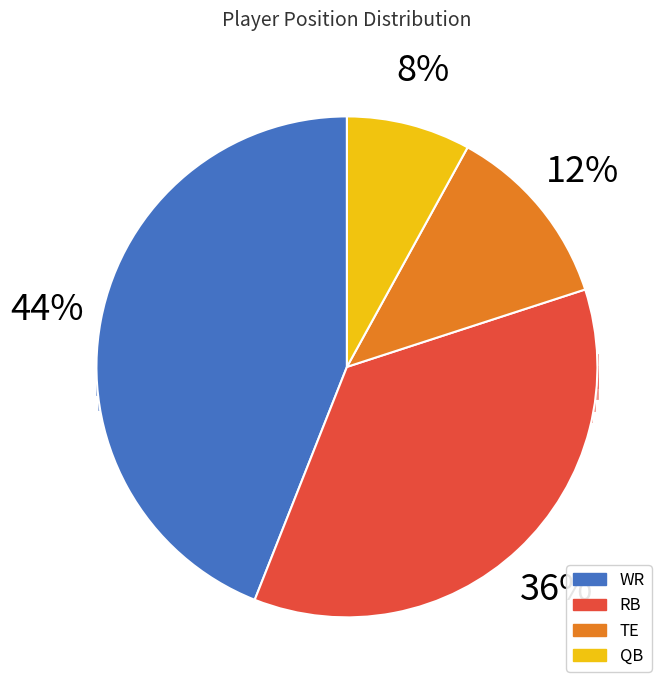

Which category has the biggest portion of the pie?

WR